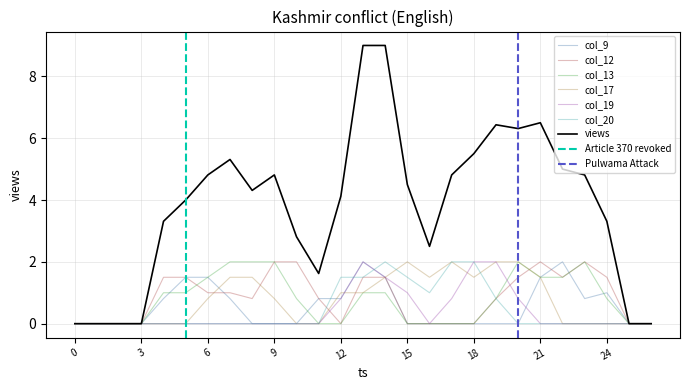

Is it true that col_12 equals -1.4 at 0?

False